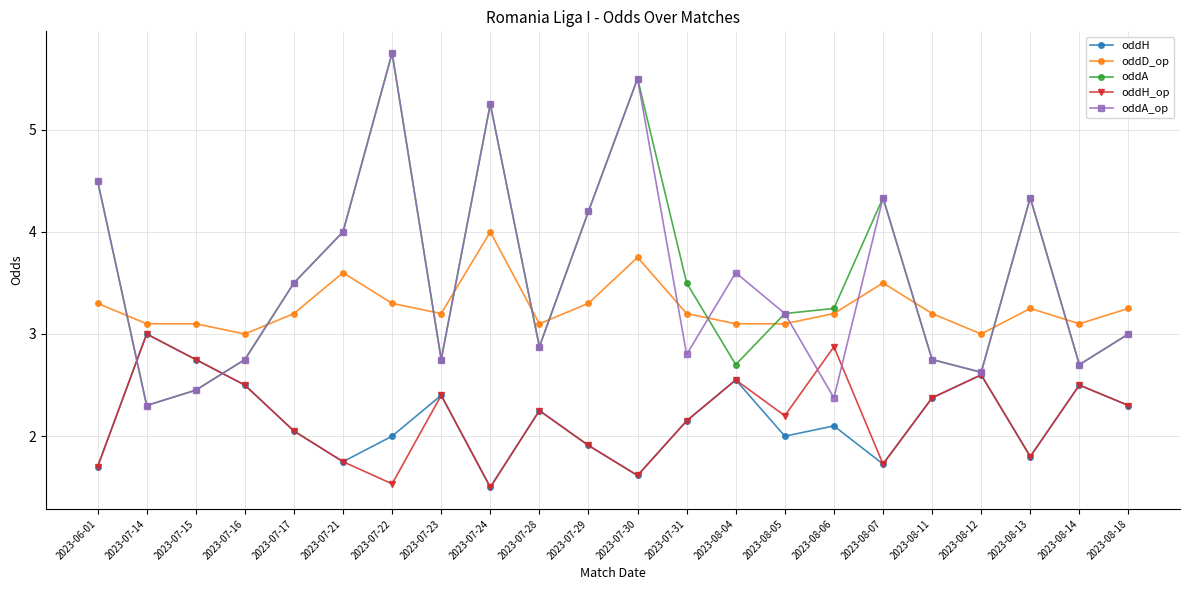

What position from the right is 2023-08-12?

4